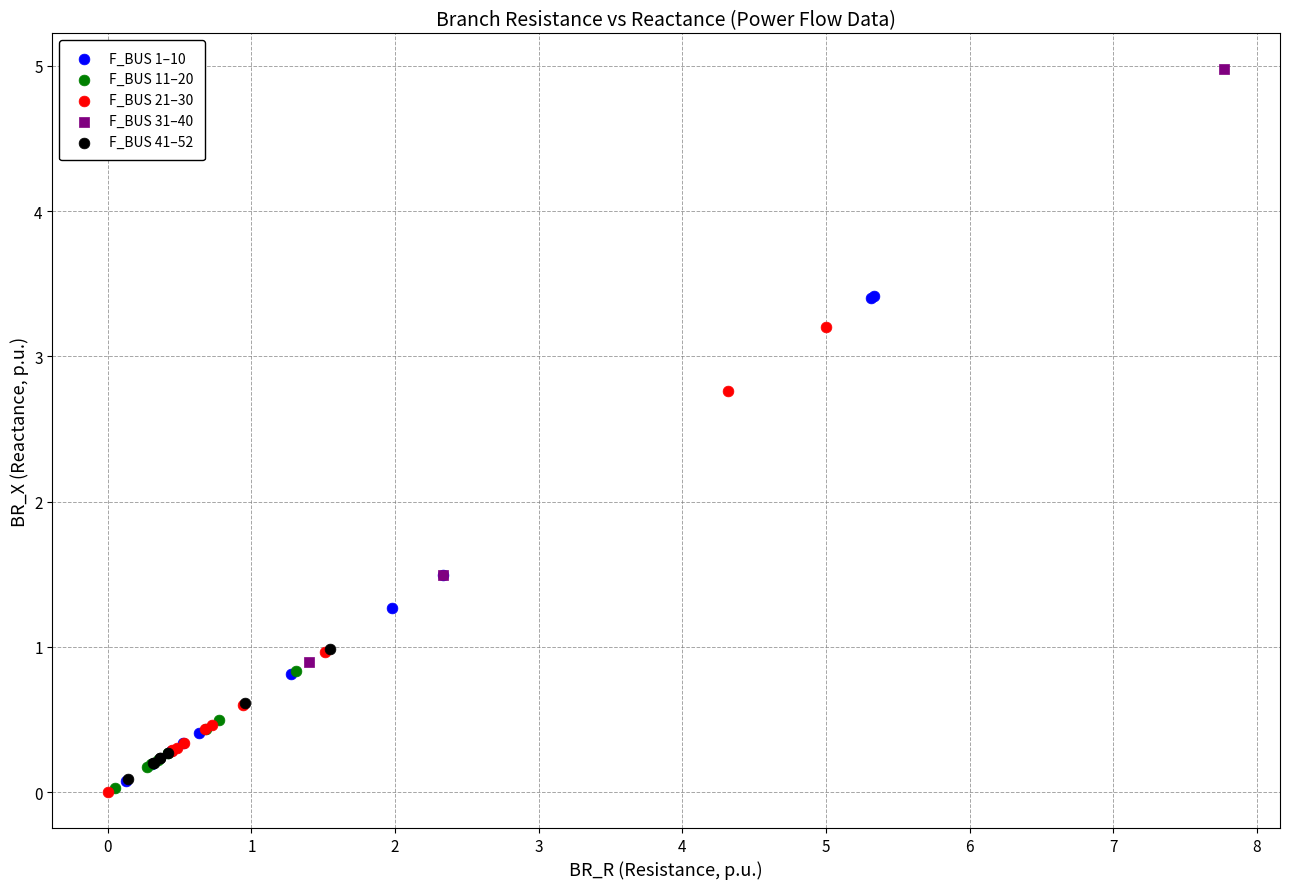

Which series has the widest spread of Y values?

F_BUS 31–40